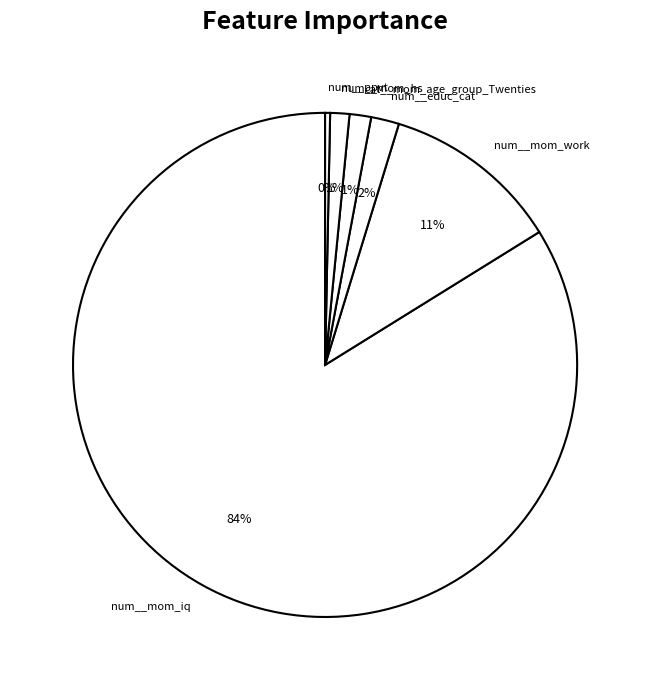

Count the number of slices in the pie.

6